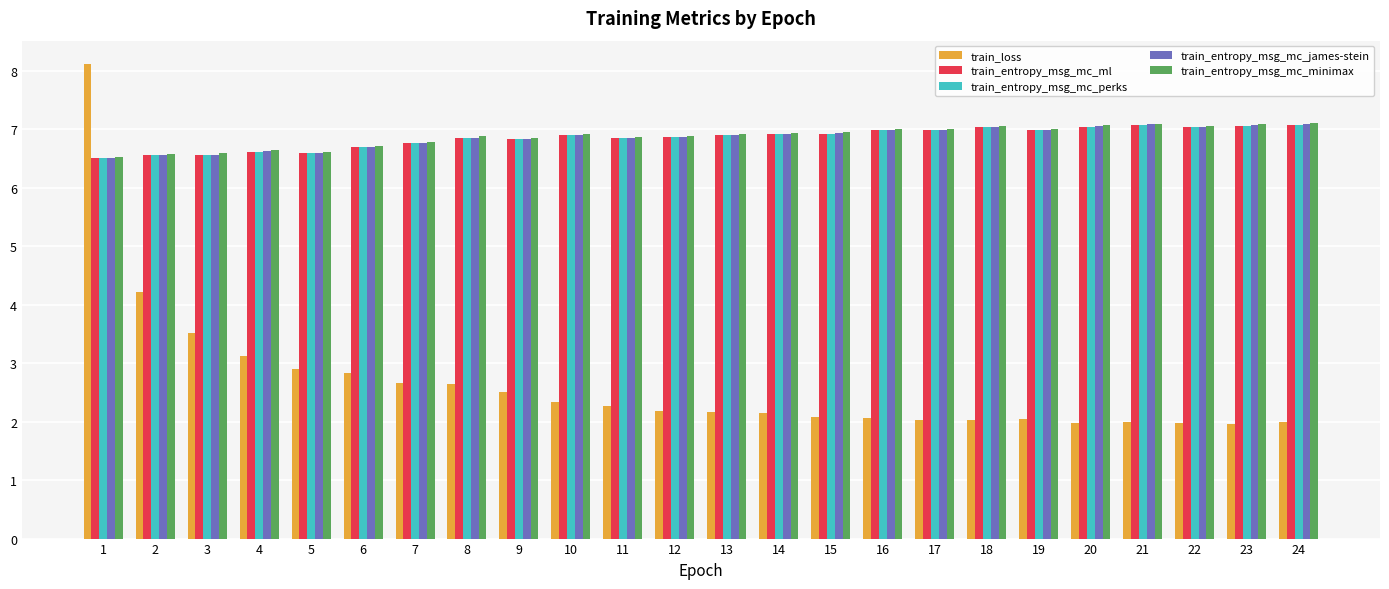

Where is train_loss nearest to the value 5?

2